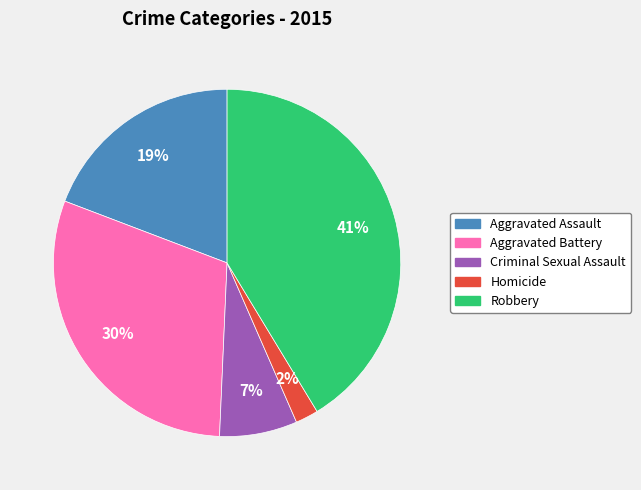

To the nearest percent, what portion does Aggravated Assault represent?

19%